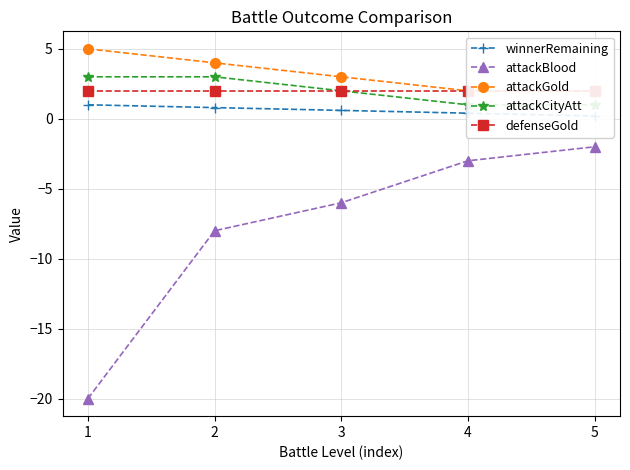

Is it true that attackGold equals 0.8 at 5?

False